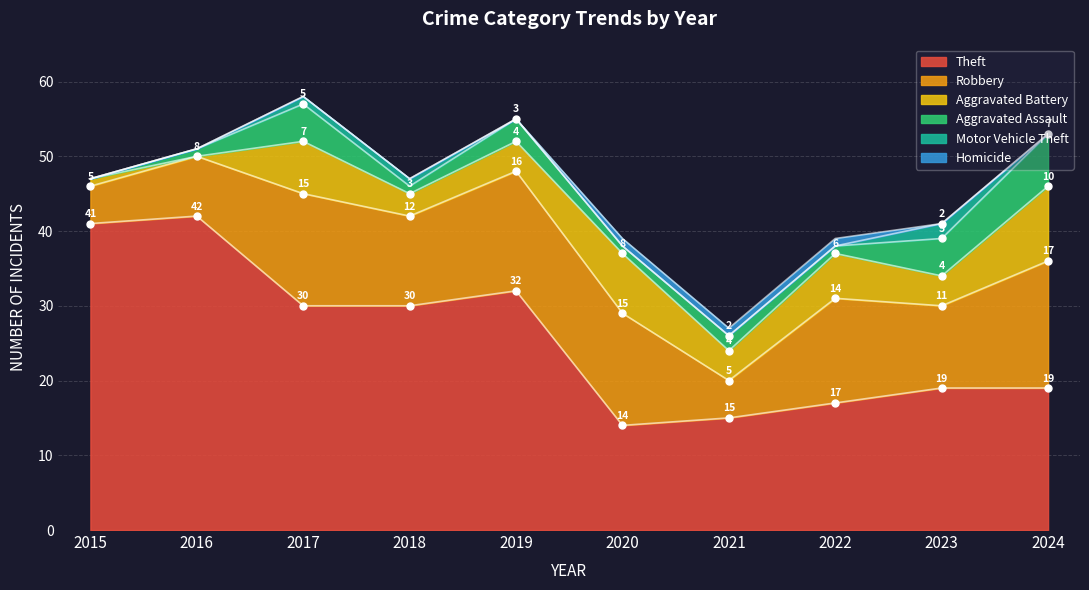

Is it true that Robbery equals 6 at 2020?

False